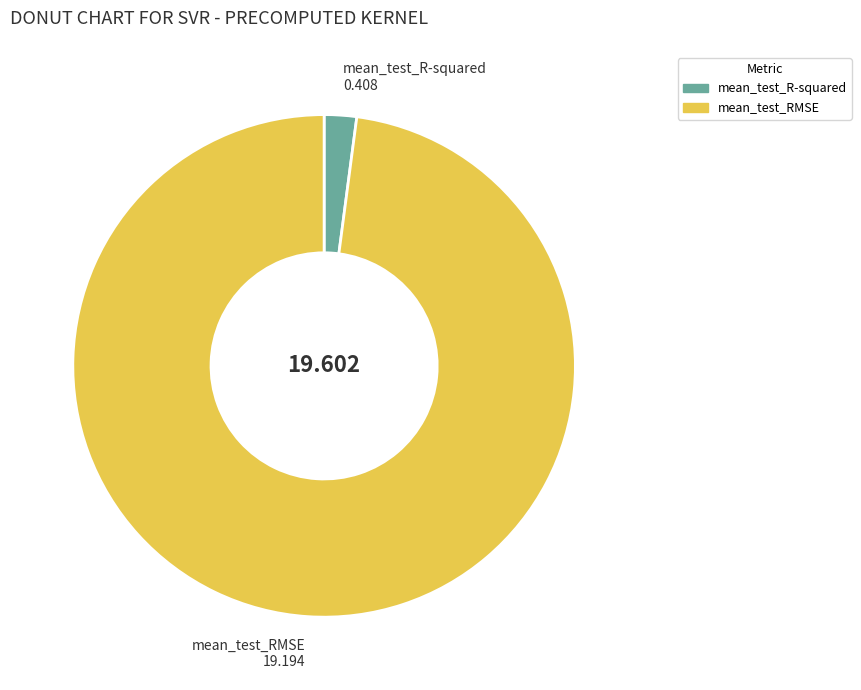

Is there any slice that represents more than half of the pie?

Yes